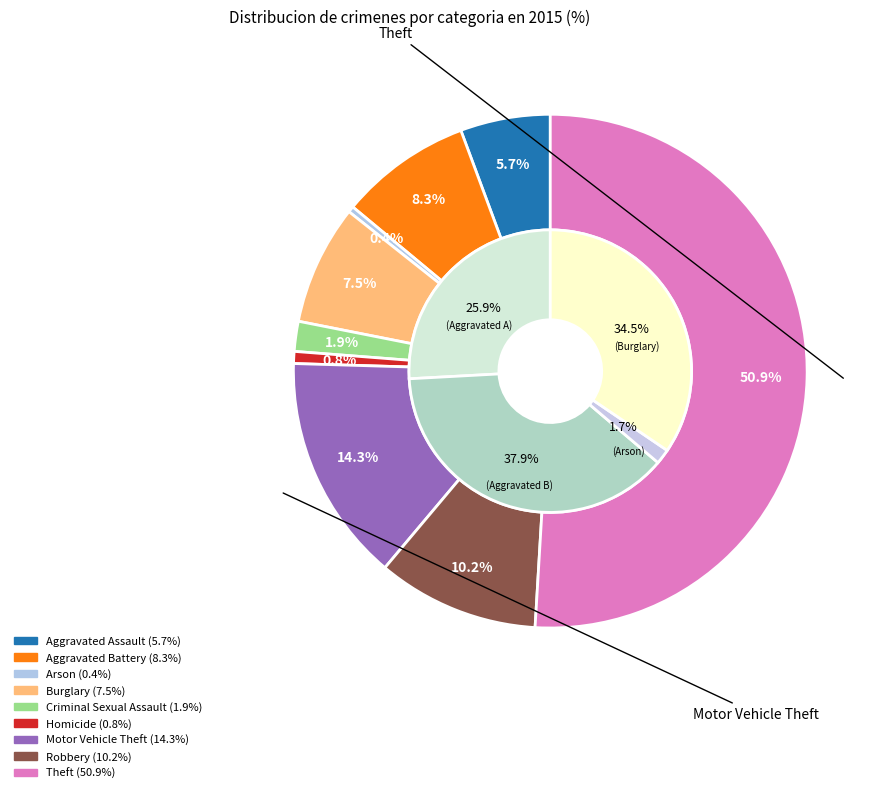

Which slice is the smallest?

Arson